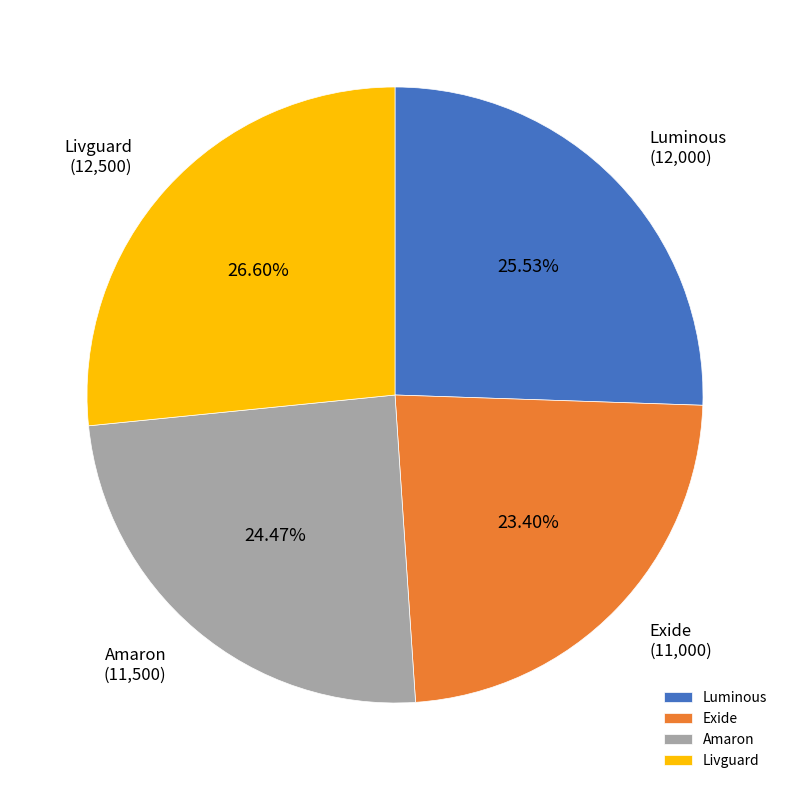

True or false: Amaron accounts for 24% of the total.

True